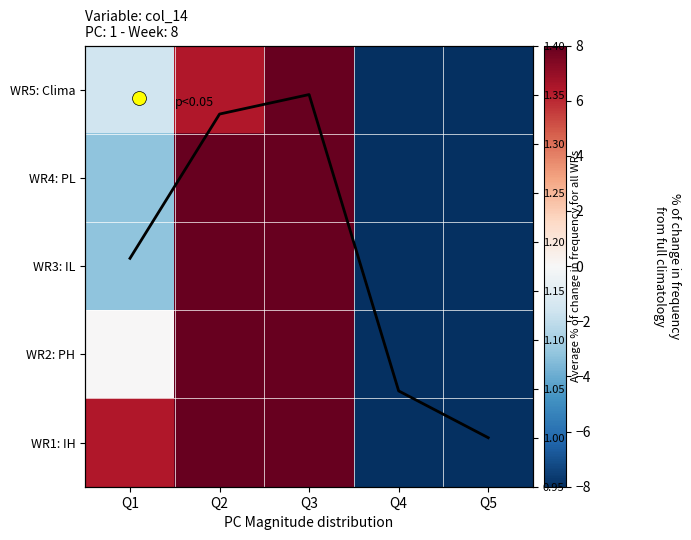

Is the value of Avg freq all WRs at Q2 greater than the value of WR4: PL at Q2?

No